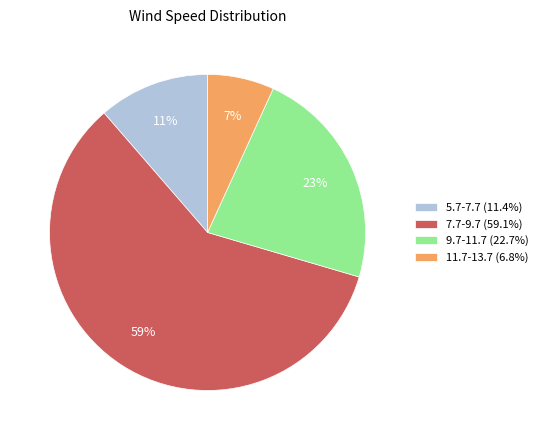

Rank the categories by value from highest to lowest.

7.7-9.7, 9.7-11.7, 5.7-7.7, 11.7-13.7